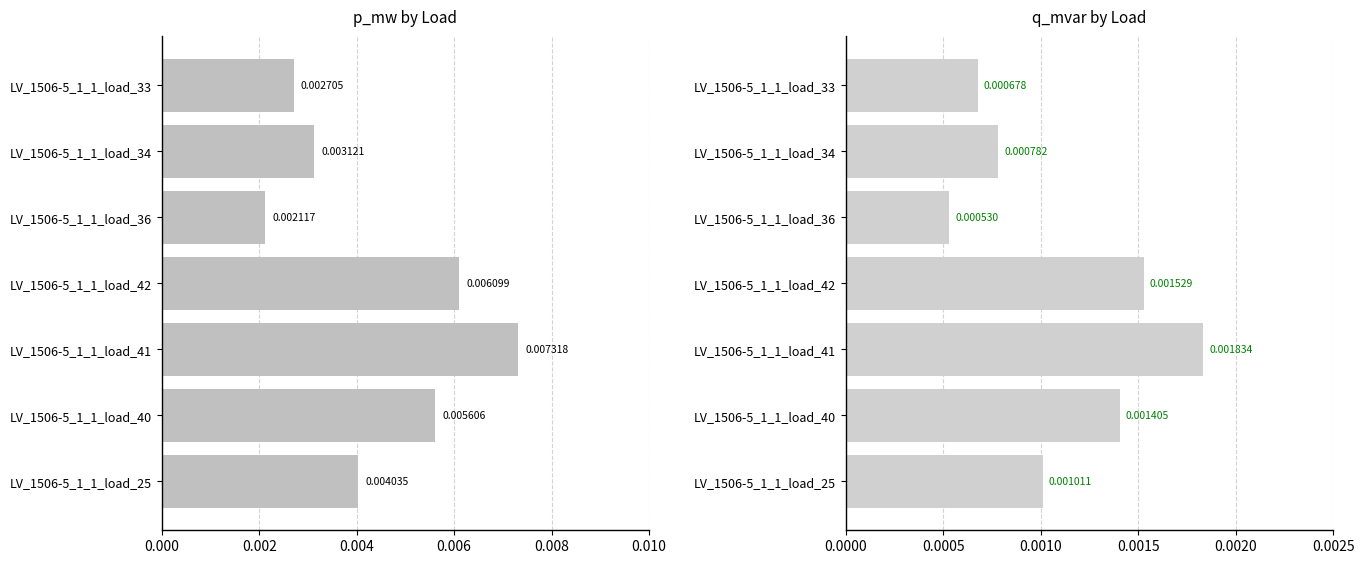

Which series has the widest spread of values?

p_mw